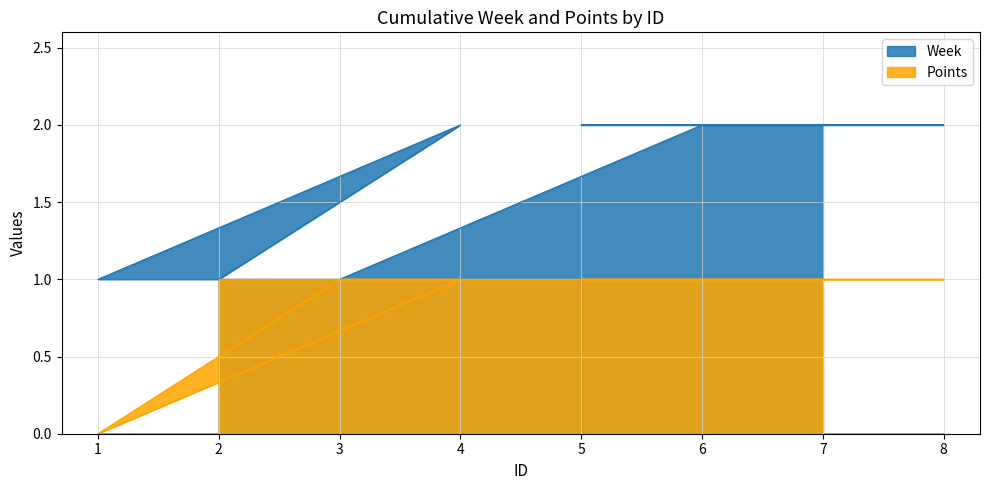

Which label corresponds to the largest value in the chart?

4